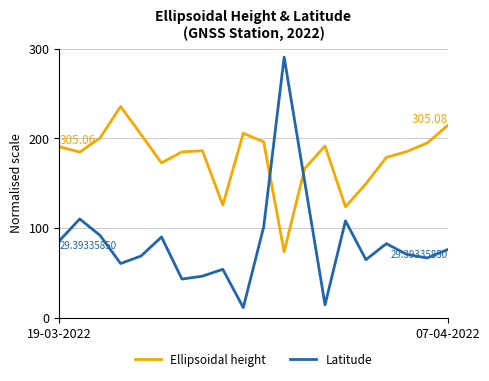

What is the difference between the maximum and minimum values in the Latitude series?

279.2